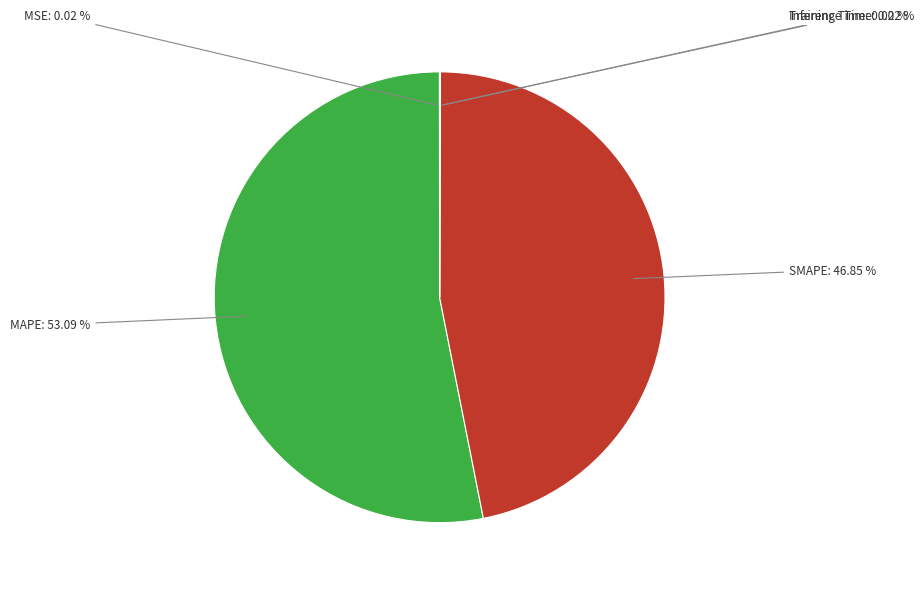

Is there a majority slice in this chart?

Yes